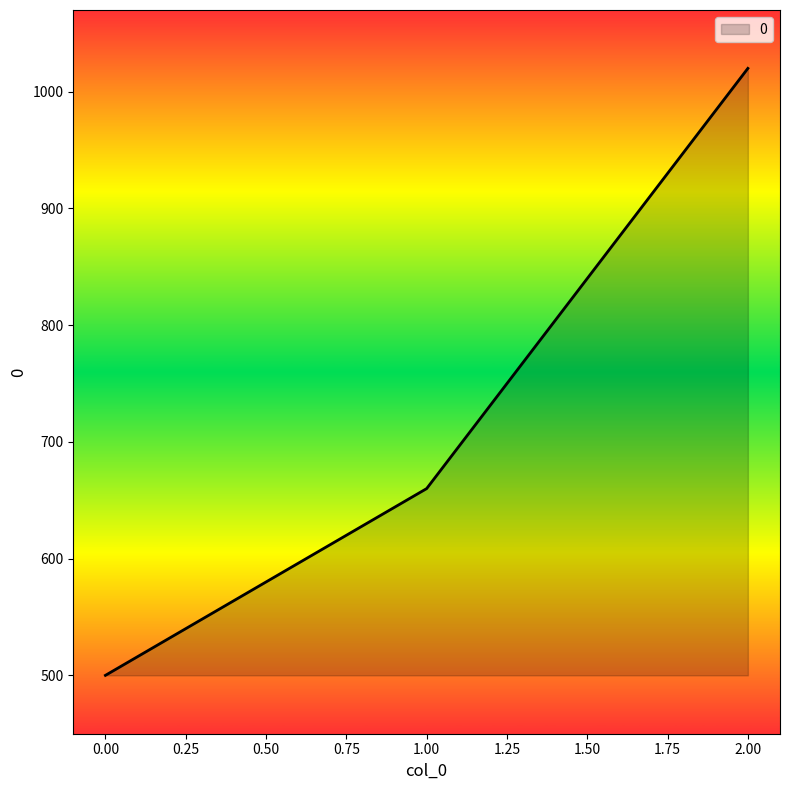

What is the approximate value at 2.00, to the nearest 10?

1020